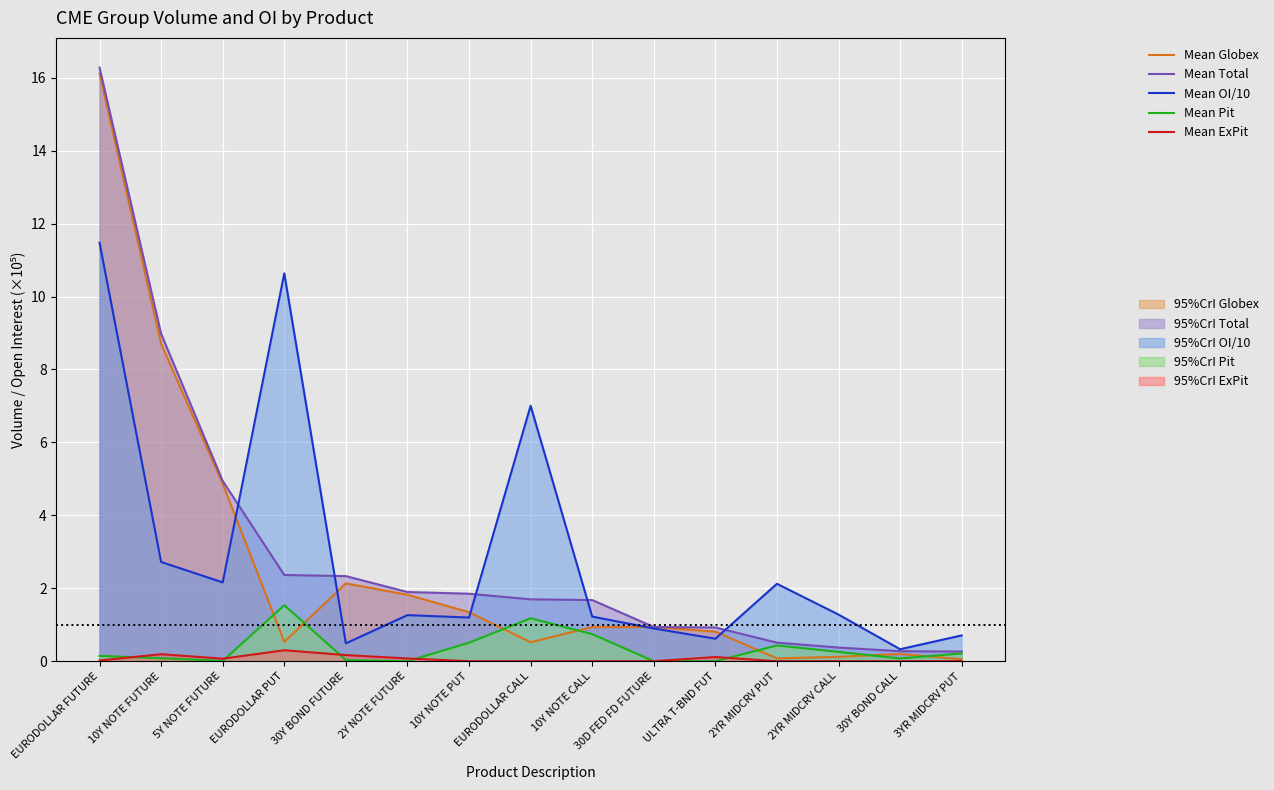

At 30Y BOND FUTURE, list the series in order from largest to smallest.

Mean Total, Mean Globex, Mean OI/10, Mean ExPit, Mean Pit